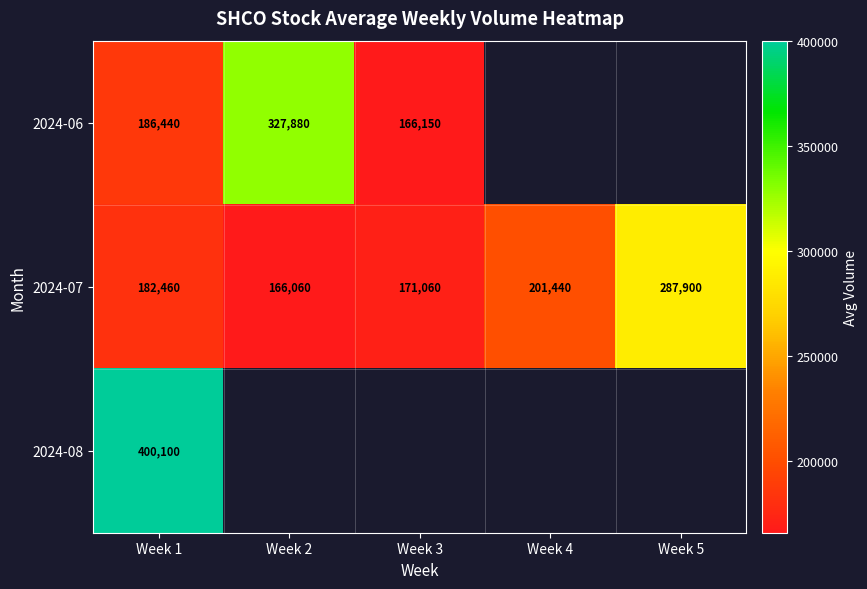

At Week 1, list the series in order from smallest to largest.

2024-07, 2024-06, 2024-08